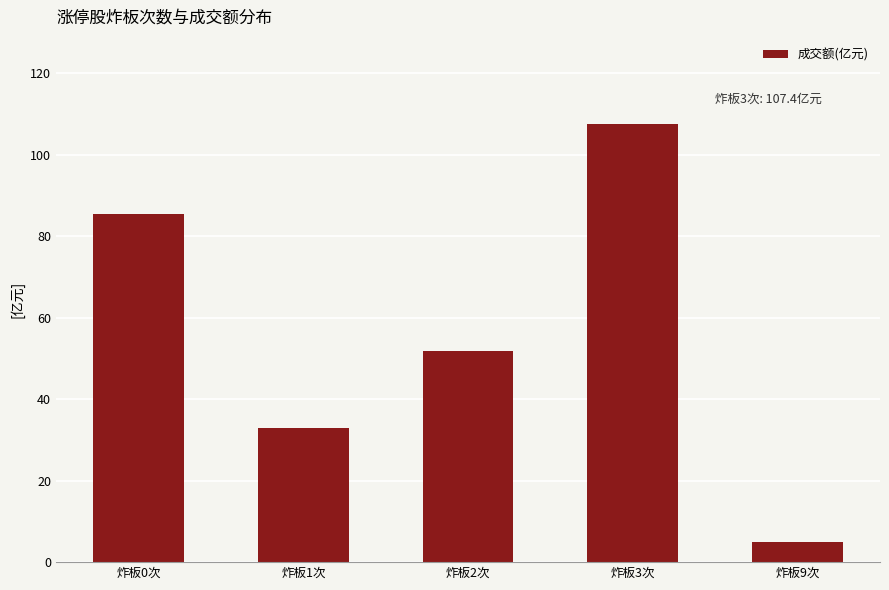

List the labels in order of value, largest first.

炸板3次, 炸板0次, 炸板2次, 炸板1次, 炸板9次